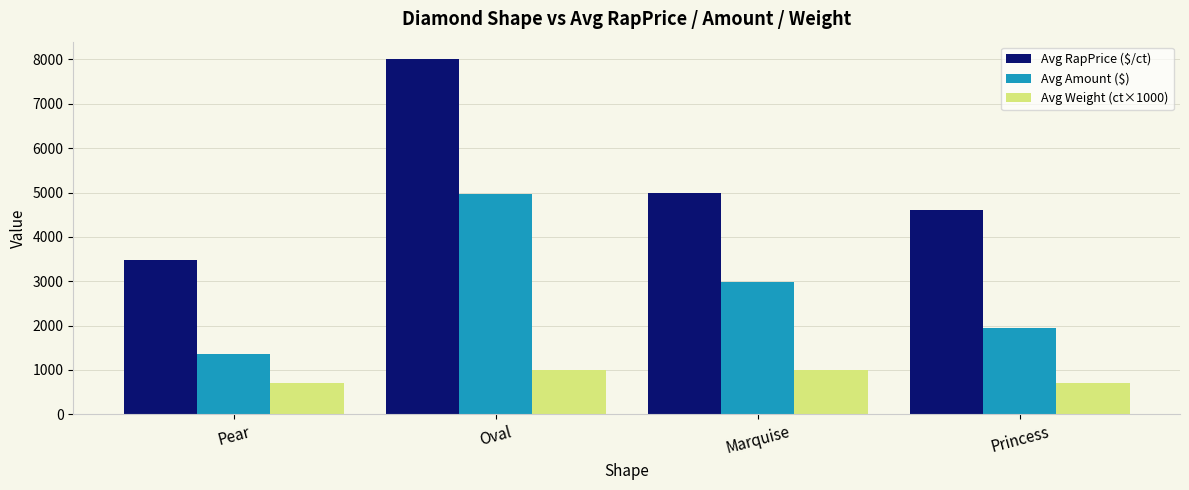

List the labels in order of Avg Amount ($) value, largest first.

Oval, Marquise, Princess, Pear